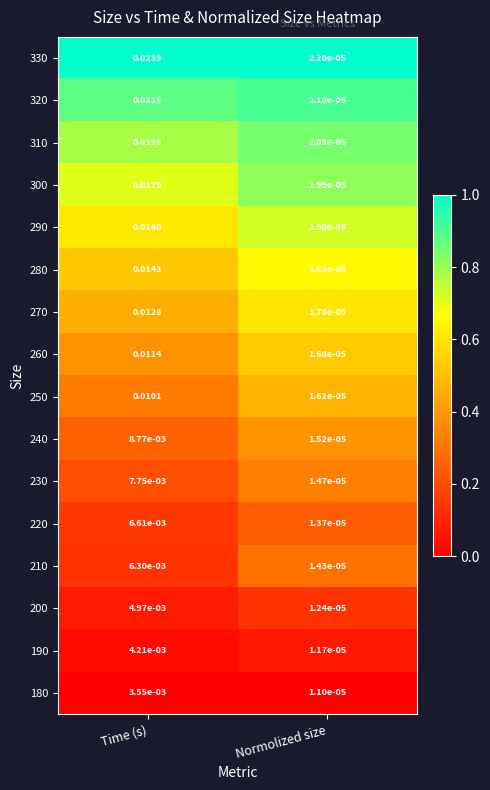

At which category is the sum across all series the highest?

Time (s)